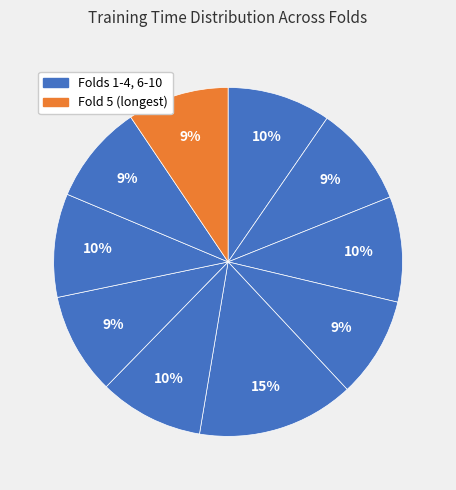

How many slices are in this pie chart?

10